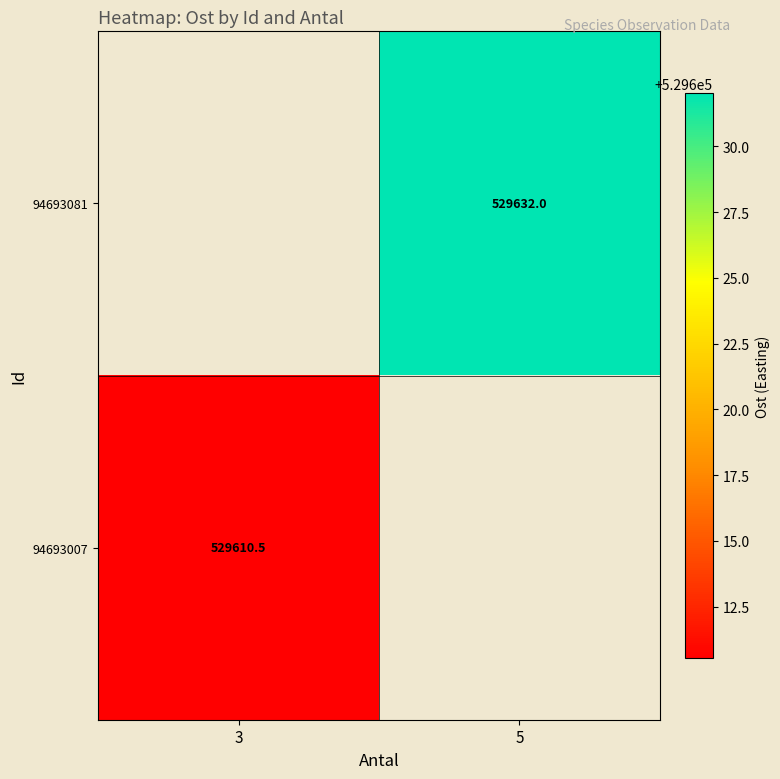

Between 3 and 5, which is larger?

5